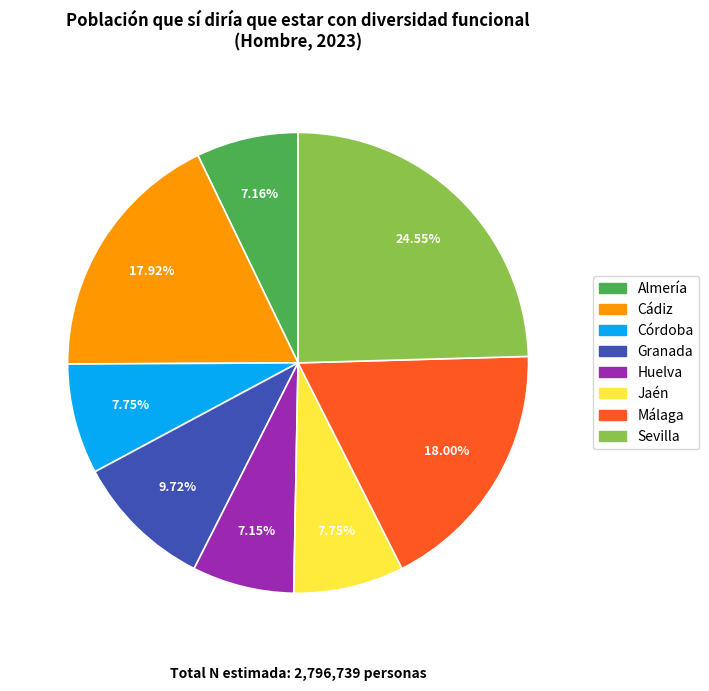

The Granada slice represents 10% of the pie. True or false?

True